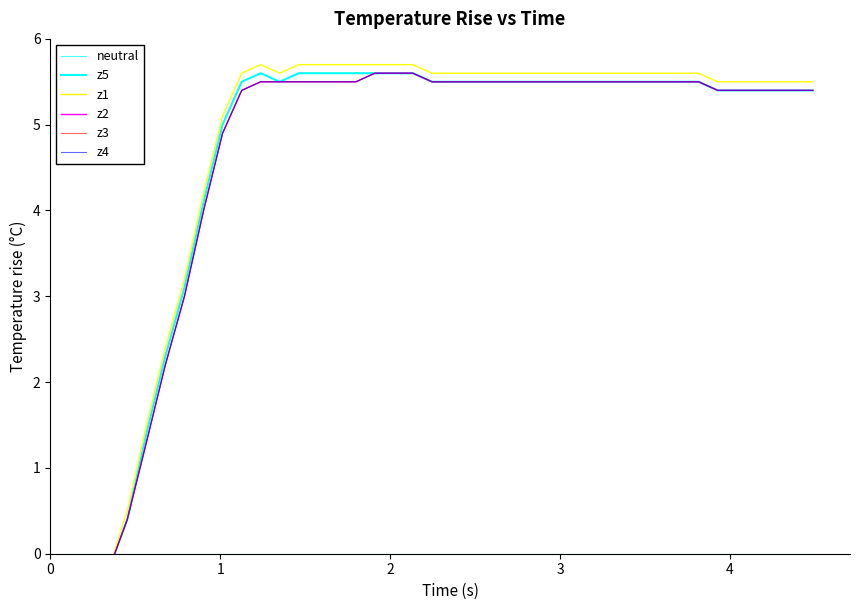

Reading left to right, transcribe all the data shown in this chart.

neutral: 0.0	0.0	0.0	0.0	0.0	0.0	0.0	0.0	0.0	0.0	0.0	0.0	0.0	0.0	0.0	0.0	0.0	0.0	0.0	0.0	0.0	0.0	0.0	0.0	0.0	0.0	0.0	0.0	0.0	0.0	0.0	0.0	0.0	0.0	0.0	0.0	0.0	0.0	0.0	0.0
z5: -0.3	-0.3	-0.2	0.4	1.4	2.3	3.1	4.1	5.0	5.5	5.6	5.5	5.6	5.6	5.6	5.6	5.6	5.6	5.6	5.5	5.5	5.5	5.5	5.5	5.5	5.5	5.5	5.5	5.5	5.5	5.5	5.5	5.5	5.5	5.4	5.4	5.4	5.4	5.4	5.4
z1: -0.3	-0.3	-0.2	0.5	1.5	2.4	3.2	4.2	5.1	5.6	5.7	5.6	5.7	5.7	5.7	5.7	5.7	5.7	5.7	5.6	5.6	5.6	5.6	5.6	5.6	5.6	5.6	5.6	5.6	5.6	5.6	5.6	5.6	5.6	5.5	5.5	5.5	5.5	5.5	5.5
z2: -0.3	-0.3	-0.2	0.4	1.3	2.2	3.0	4.0	4.9	5.4	5.5	5.5	5.5	5.5	5.5	5.5	5.6	5.6	5.6	5.5	5.5	5.5	5.5	5.5	5.5	5.5	5.5	5.5	5.5	5.5	5.5	5.5	5.5	5.5	5.4	5.4	5.4	5.4	5.4	5.4
z3: -0.3	-0.3	-0.2	0.4	1.3	2.2	3.0	4.0	4.9	5.4	5.5	5.5	5.5	5.5	5.5	5.5	5.6	5.6	5.6	5.5	5.5	5.5	5.5	5.5	5.5	5.5	5.5	5.5	5.5	5.5	5.5	5.5	5.5	5.5	5.4	5.4	5.4	5.4	5.4	5.4
z4: -0.3	-0.3	-0.2	0.4	1.3	2.2	3.0	4.0	4.9	5.4	5.5	5.5	5.5	5.5	5.5	5.5	5.6	5.6	5.6	5.5	5.5	5.5	5.5	5.5	5.5	5.5	5.5	5.5	5.5	5.5	5.5	5.5	5.5	5.5	5.4	5.4	5.4	5.4	5.4	5.4